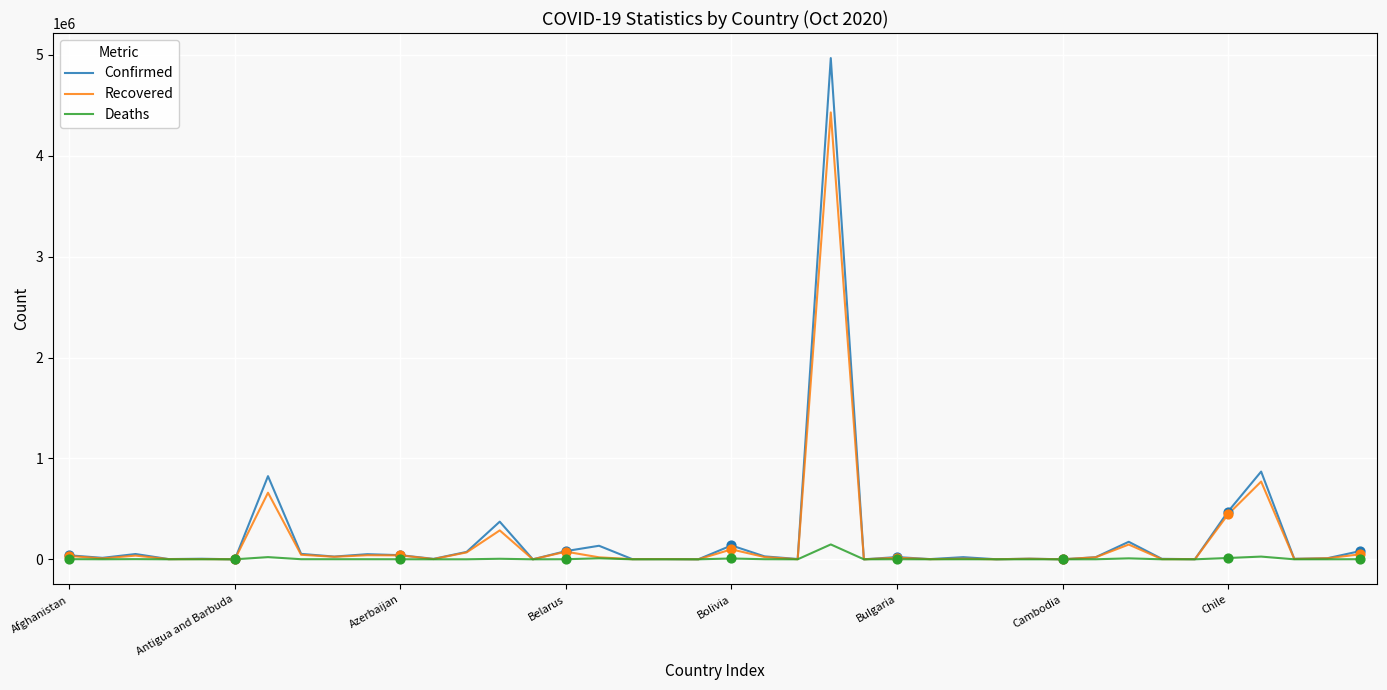

Which series has the largest range (max minus min)?

Confirmed